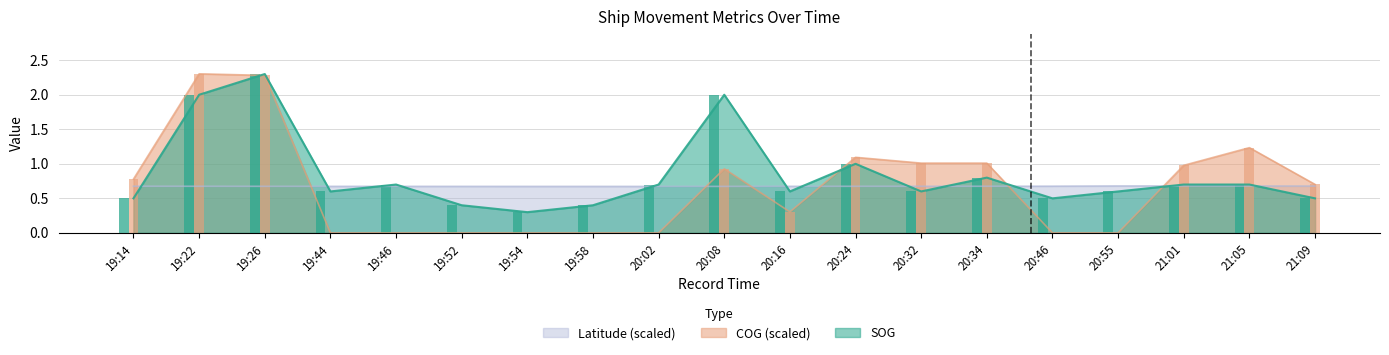

What value does the COG_scaled series have at 19:14?

0.8